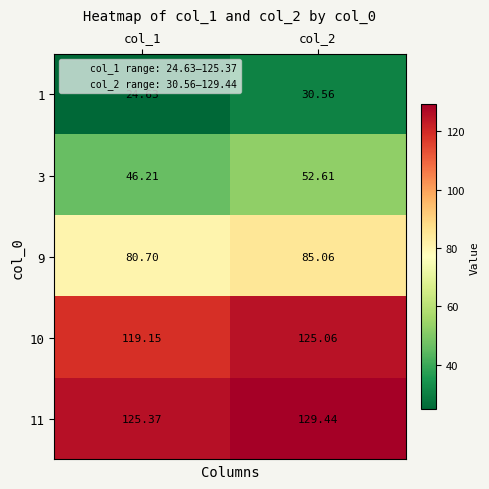

At which category is the sum across all series the highest?

col_2